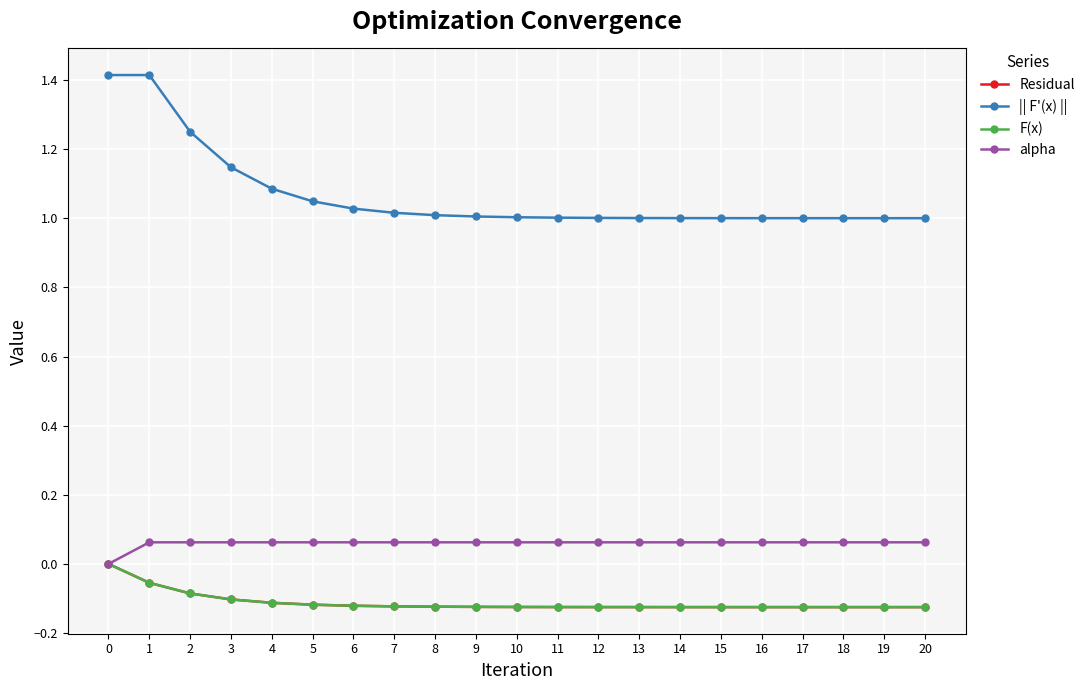

Does the chart have visible grid lines?

Yes